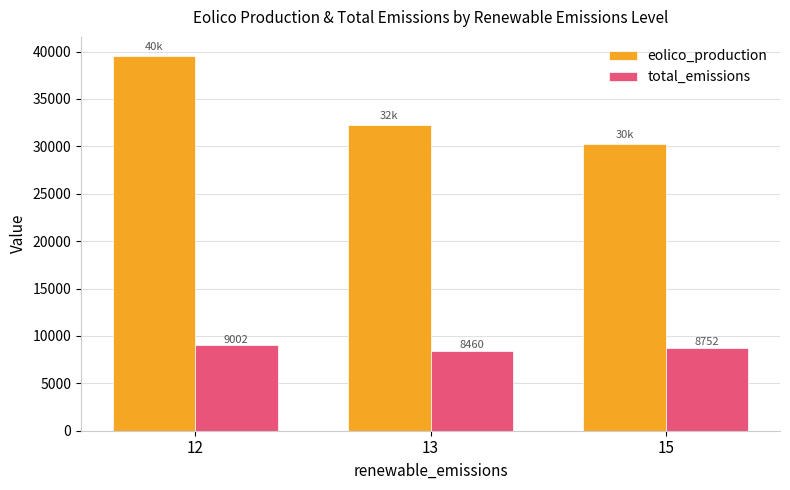

Where does the total_emissions series first go above 8752?

12